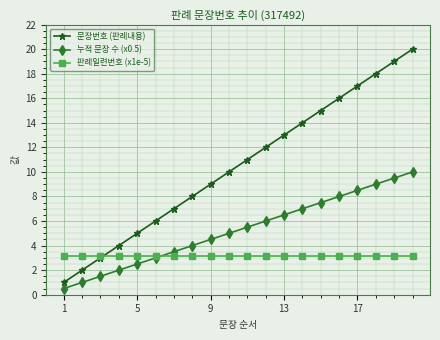

After their last crossing, which series has the higher values: 누적 문장 수 (x0.5) or 판례일련번호 (x1e-5)?

누적 문장 수 (x0.5)